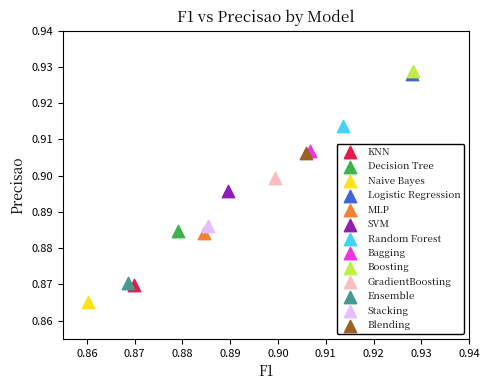

What are all the series names shown in the legend?

KNN, Decision Tree, Naive Bayes, Logistic Regression, MLP, SVM, Random Forest, Bagging, Boosting, GradientBoosting, Ensemble, Stacking, Blending